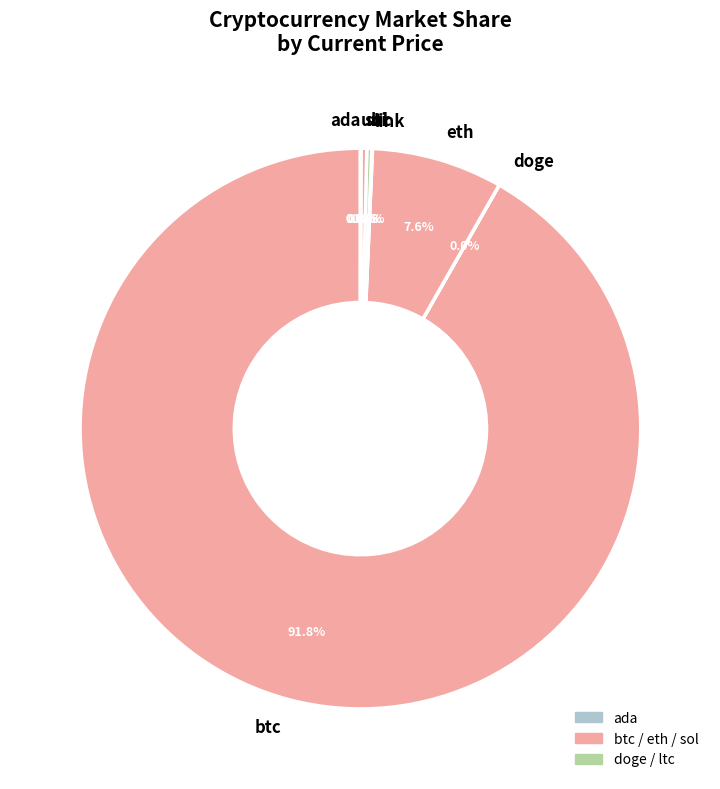

What is the largest slice in the pie chart?

btc